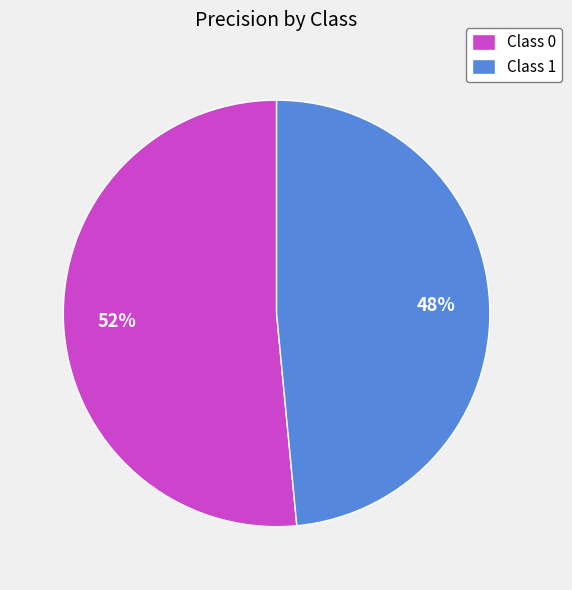

What is the smallest slice in the pie chart?

Class 1